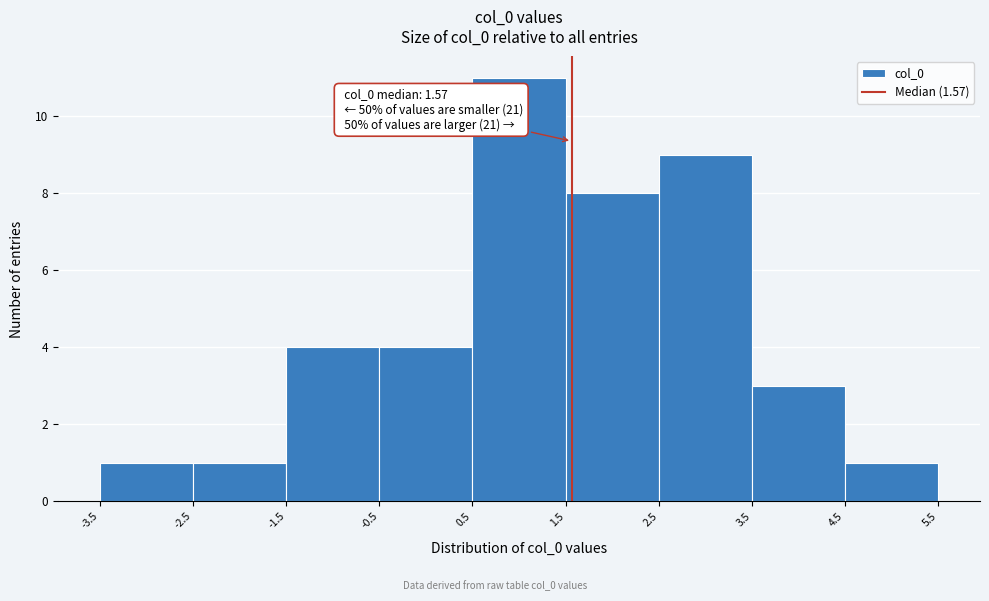

Over which range of the x-axis is the bar tallest?

0.5 to 1.5